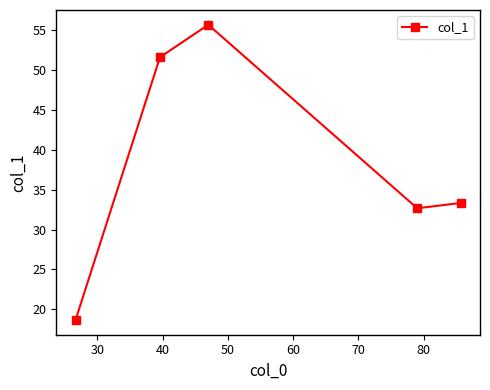

What is the difference between the maximum and minimum values?

37.0